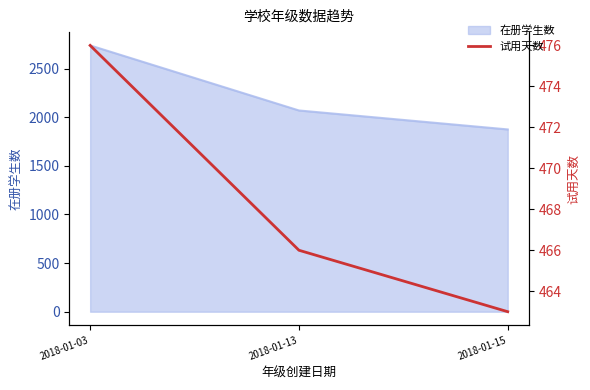

Where does the data first go above 466?

2018-01-03